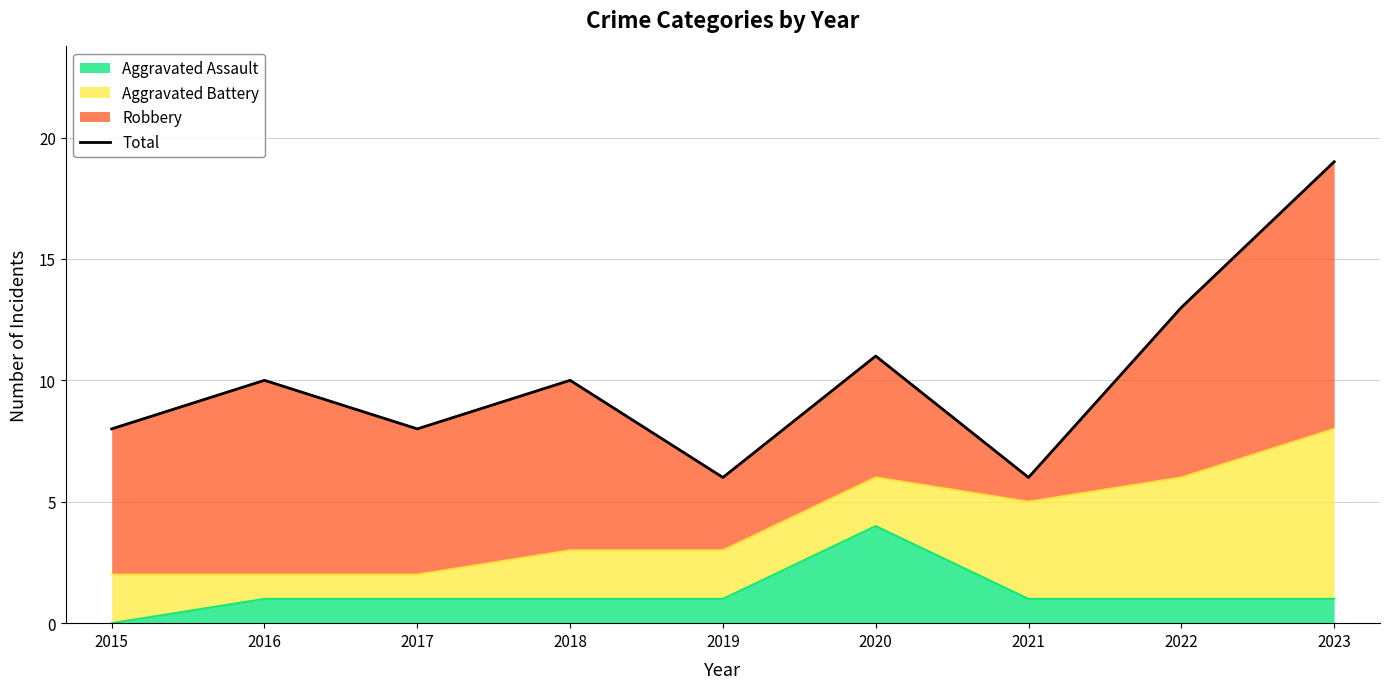

Reading right to left, transcribe all the data shown in this chart.

2023=19	2022=13	2021=6	2020=11	2019=6	2018=10	2017=8	2016=10	2015=8